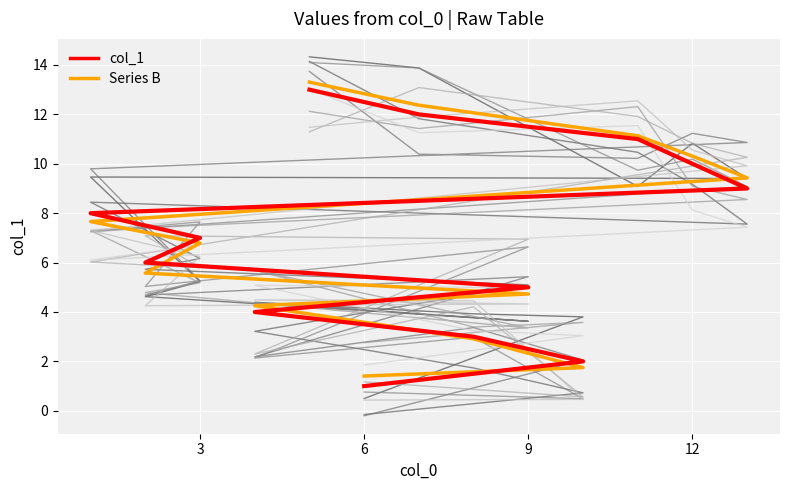

What is the label of the 7th point from the right?

3